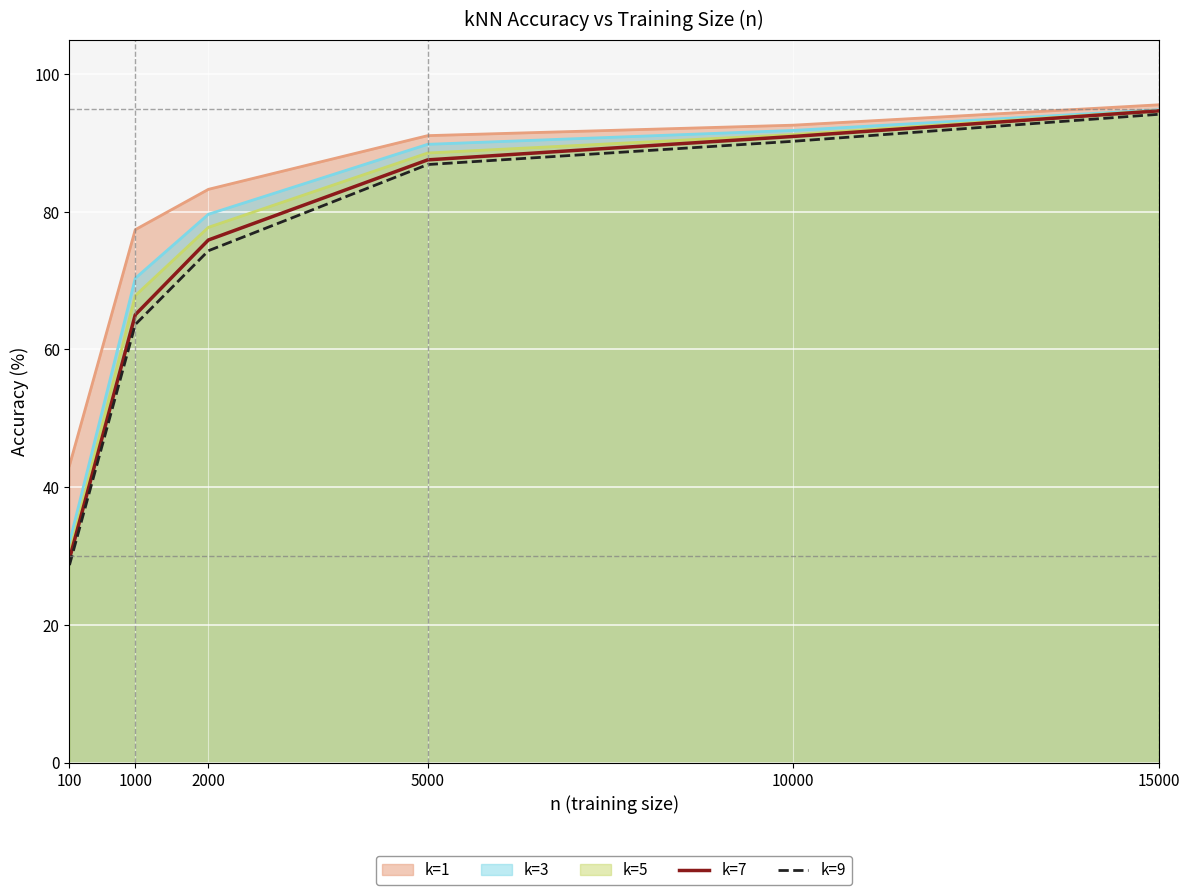

What is the difference between the k=9 values at 15000 and 1000?

30.5